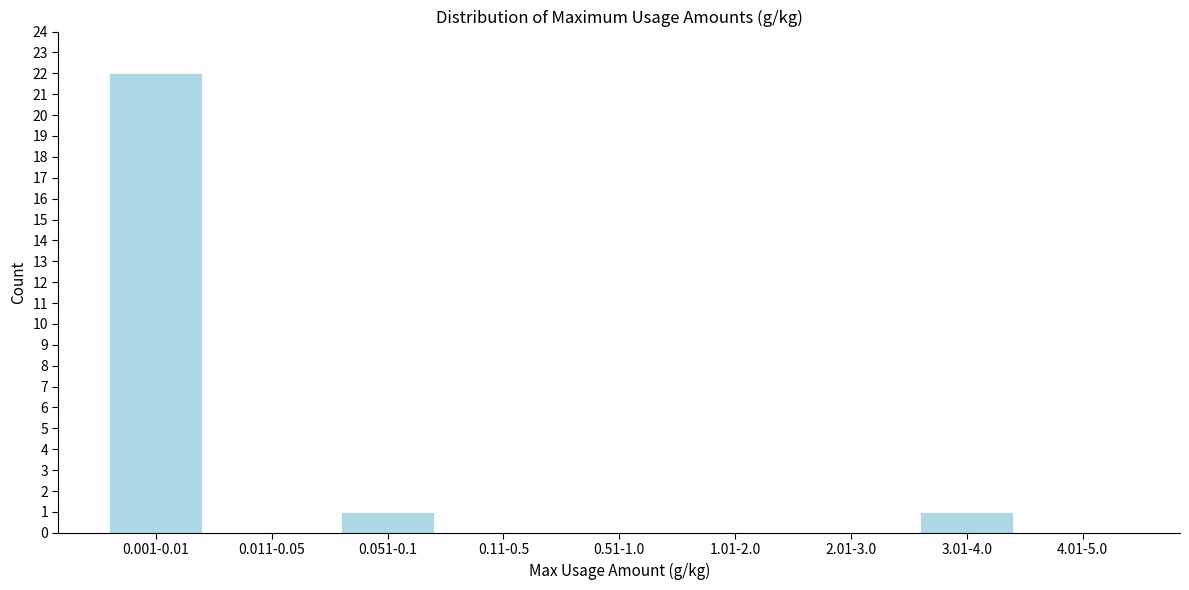

Reading left to right, transcribe all the data shown in this chart.

0.001-0.01=22	0.011-0.05=0	0.051-0.1=1	0.11-0.5=0	0.51-1.0=0	1.01-2.0=0	2.01-3.0=0	3.01-4.0=1	4.01-5.0=0